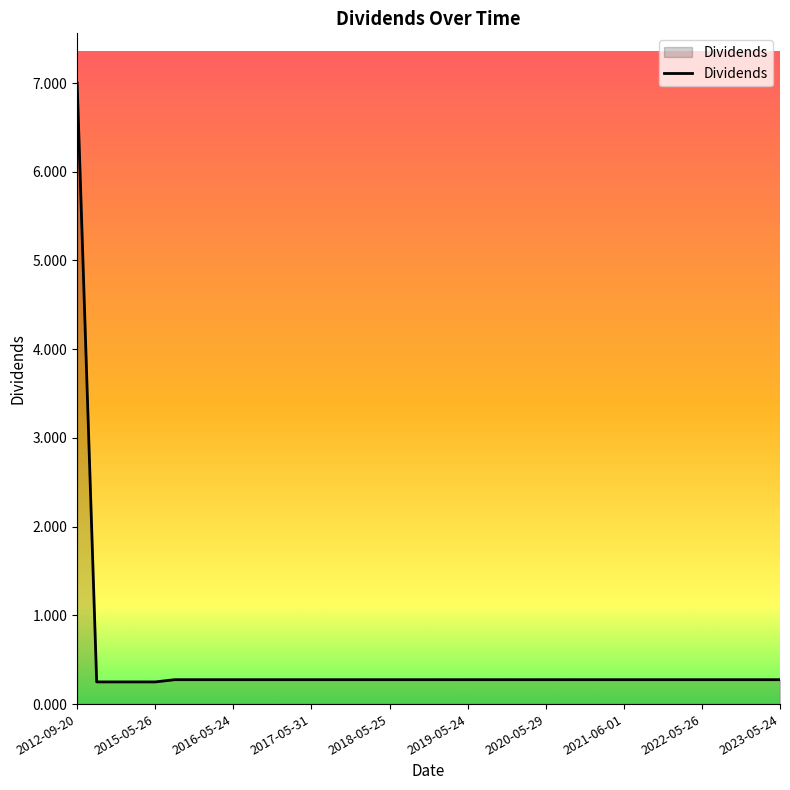

What is the greatest value displayed?

7.0